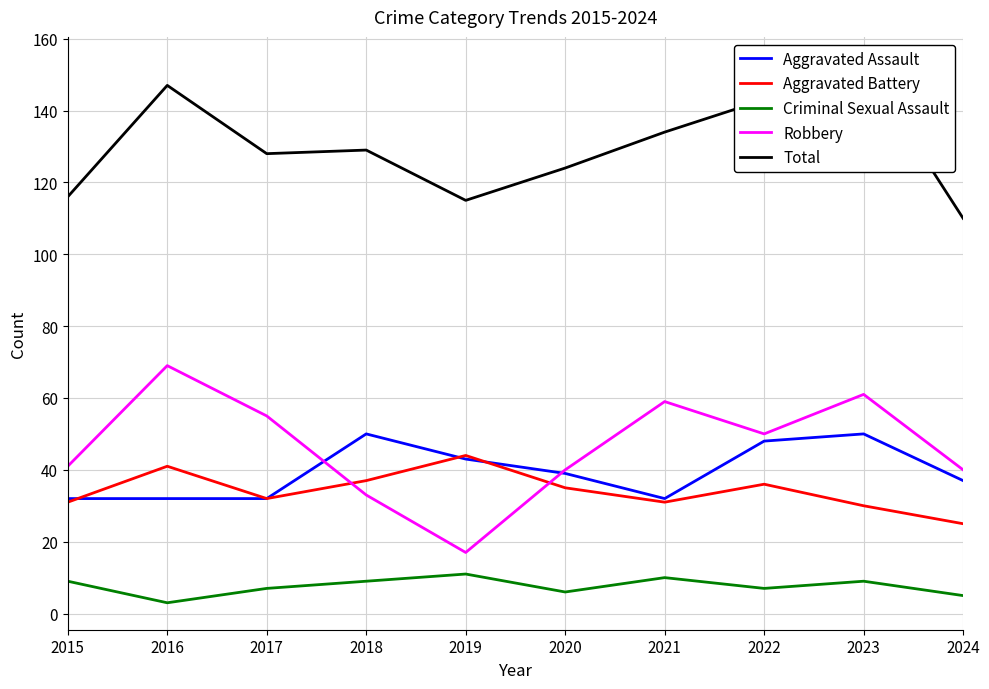

True or false: Total and Criminal Sexual Assault cross at least once.

False